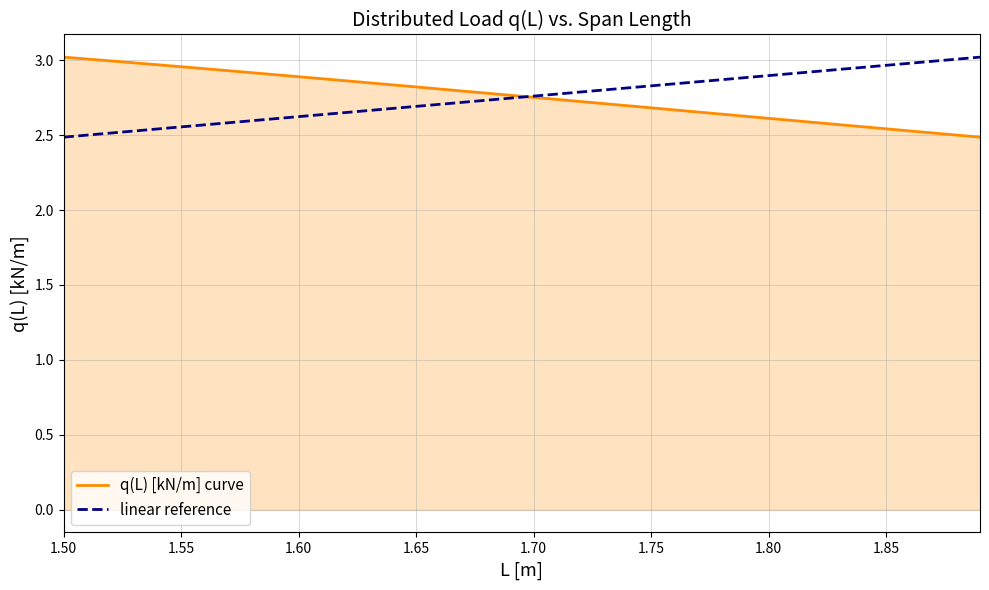

Rank the series by their average value, from lowest to highest.

linear reference, q(L) [kN/m] curve